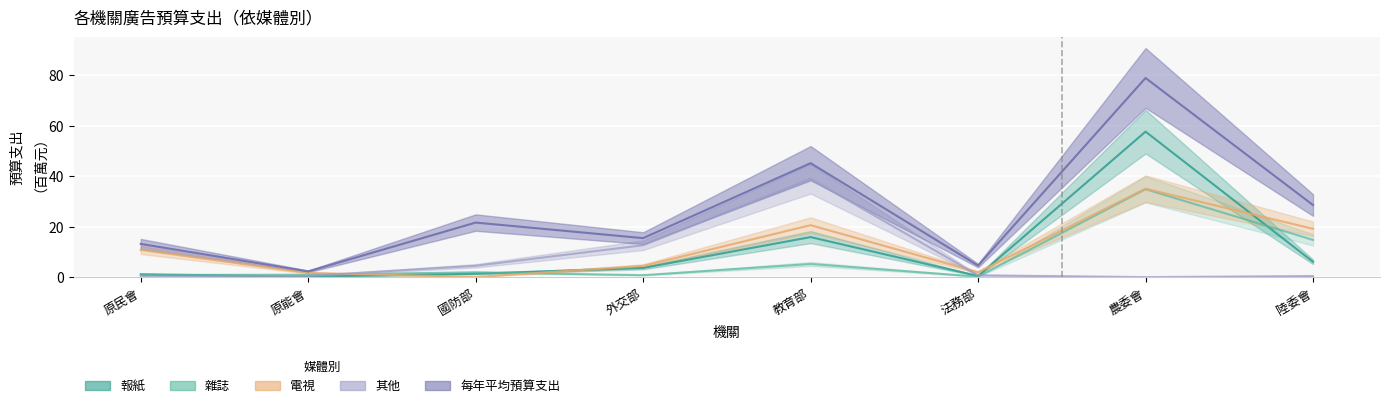

How many lines are shown in the chart?

5